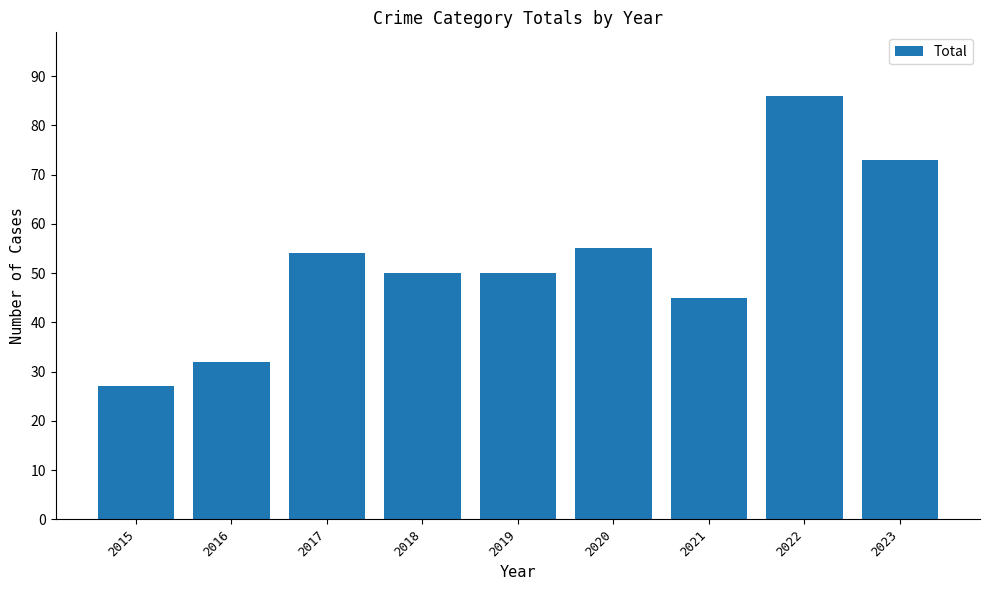

Does the chart contain stacked bars?

No